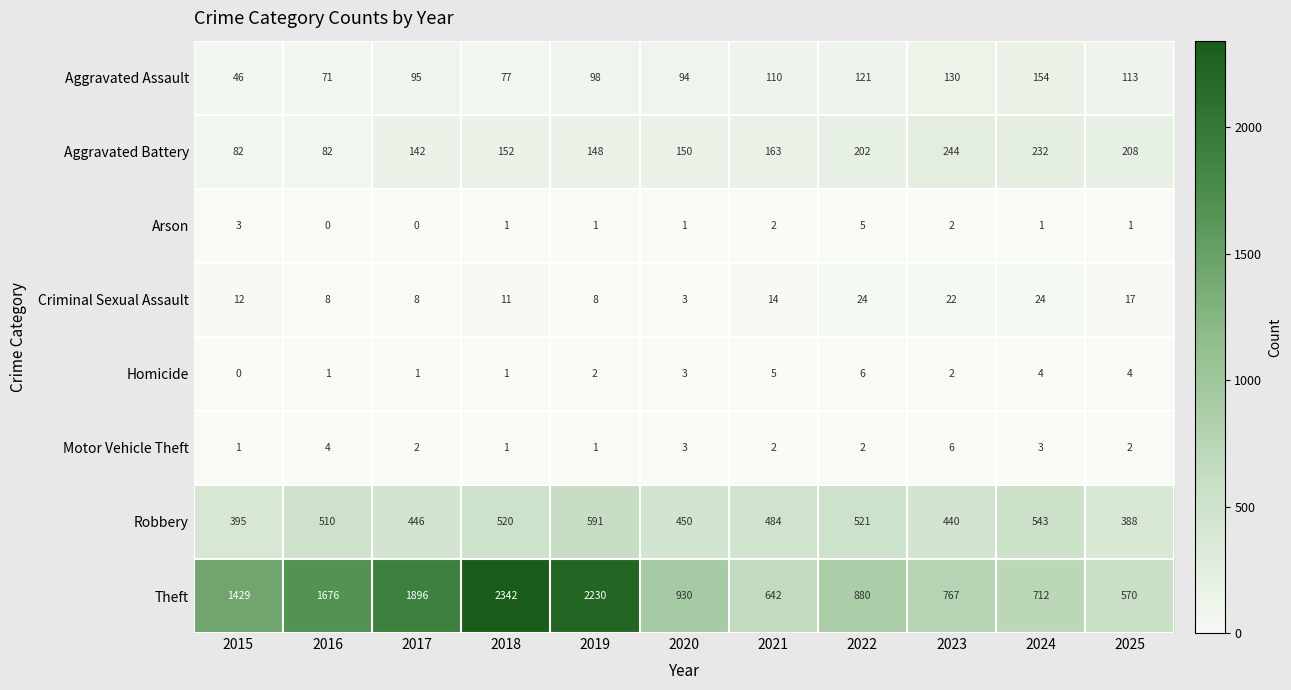

What is the minimum value for Theft?

570